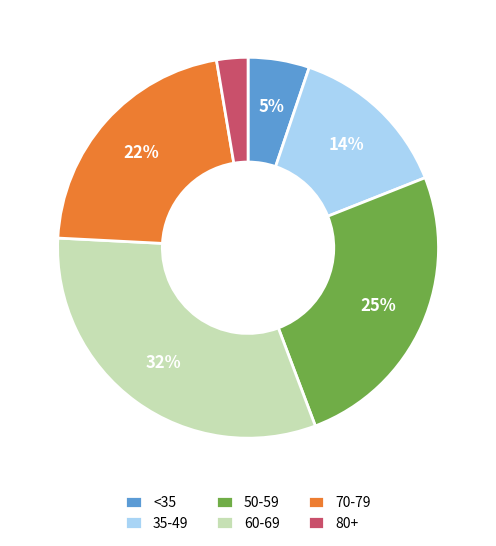

Does any single category account for the majority?

No